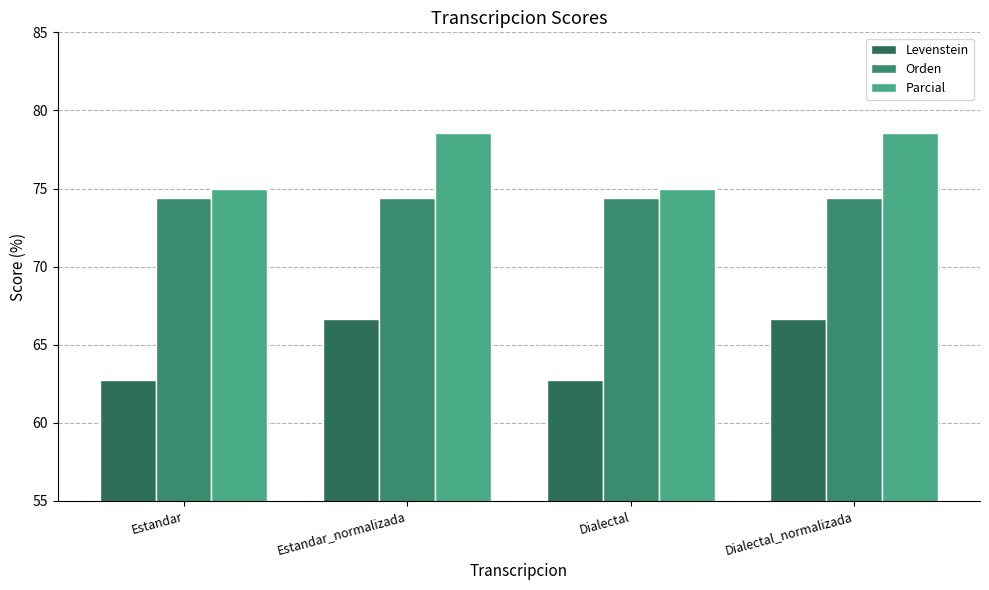

How many data points does each series have?

4